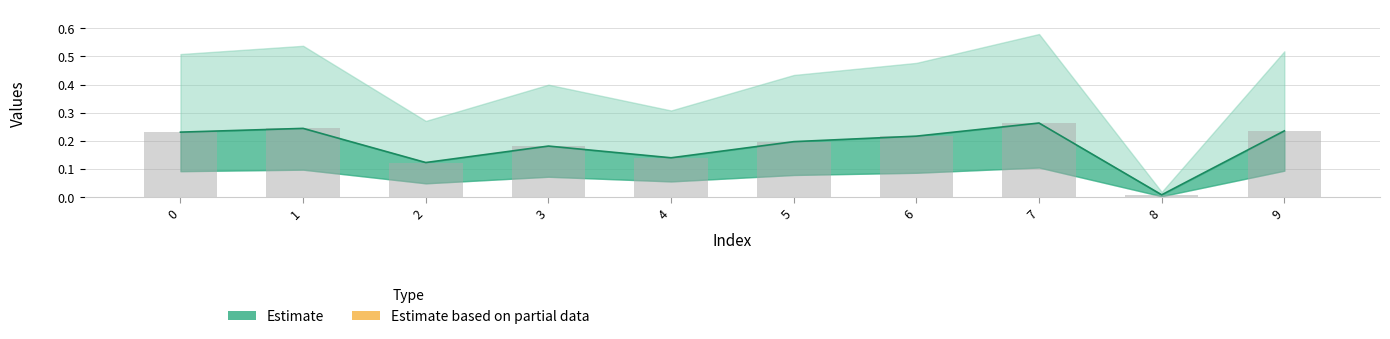

What is the change in value from 0 to 2?

-0.1